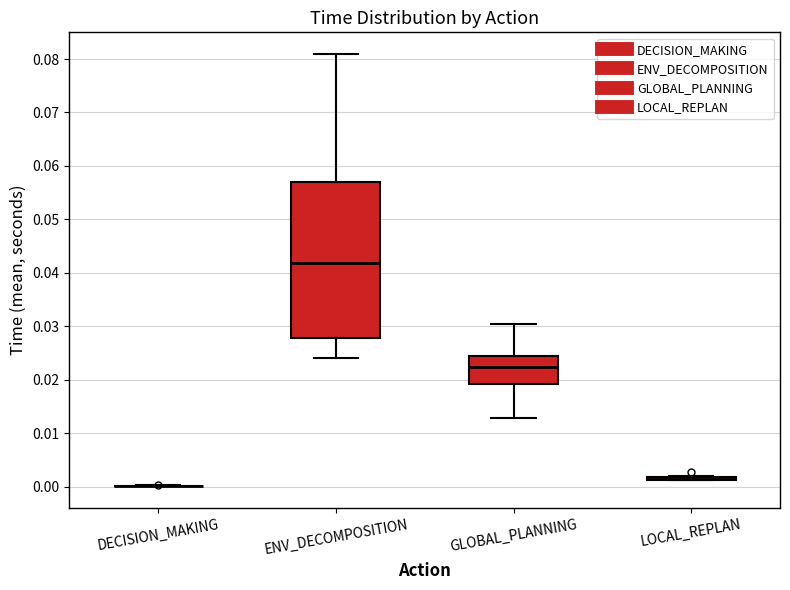

Reading left to right, transcribe this box plot: for each box, give where its median line is, the range the box spans, and where its two whiskers end, as read against the y-axis. The values are not printed on the chart, so give them approximately, as read against the axis.

DECISION_MAKING: box collapsed to a line at 0.000, whiskers 0.000 to 0.000
ENV_DECOMPOSITION: median 0.042, box 0.028 to 0.057, whiskers 0.024 to 0.081
GLOBAL_PLANNING: median 0.022, box 0.019 to 0.024, whiskers 0.013 to 0.030
LOCAL_REPLAN: box collapsed to a line at 0.001, whiskers 0.001 to 0.002